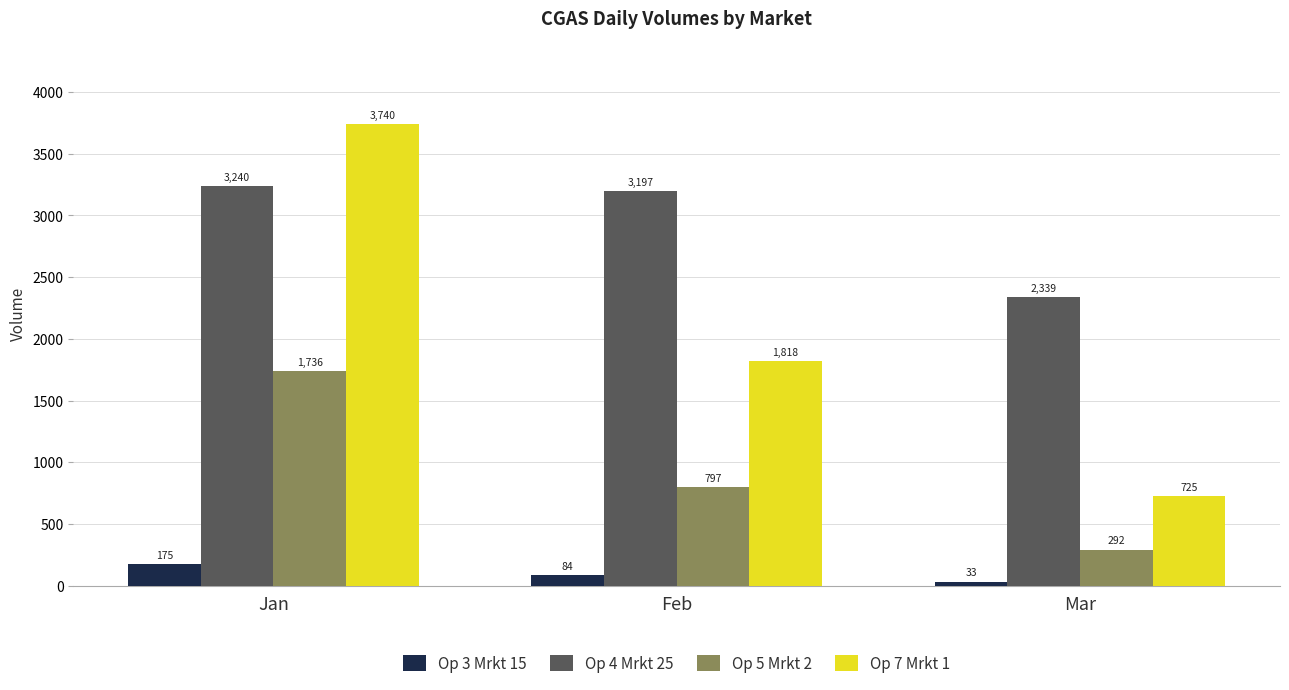

Rank the series at Jan from lowest to highest value.

Op 3 Mrkt 15, Op 5 Mrkt 2, Op 4 Mrkt 25, Op 7 Mrkt 1